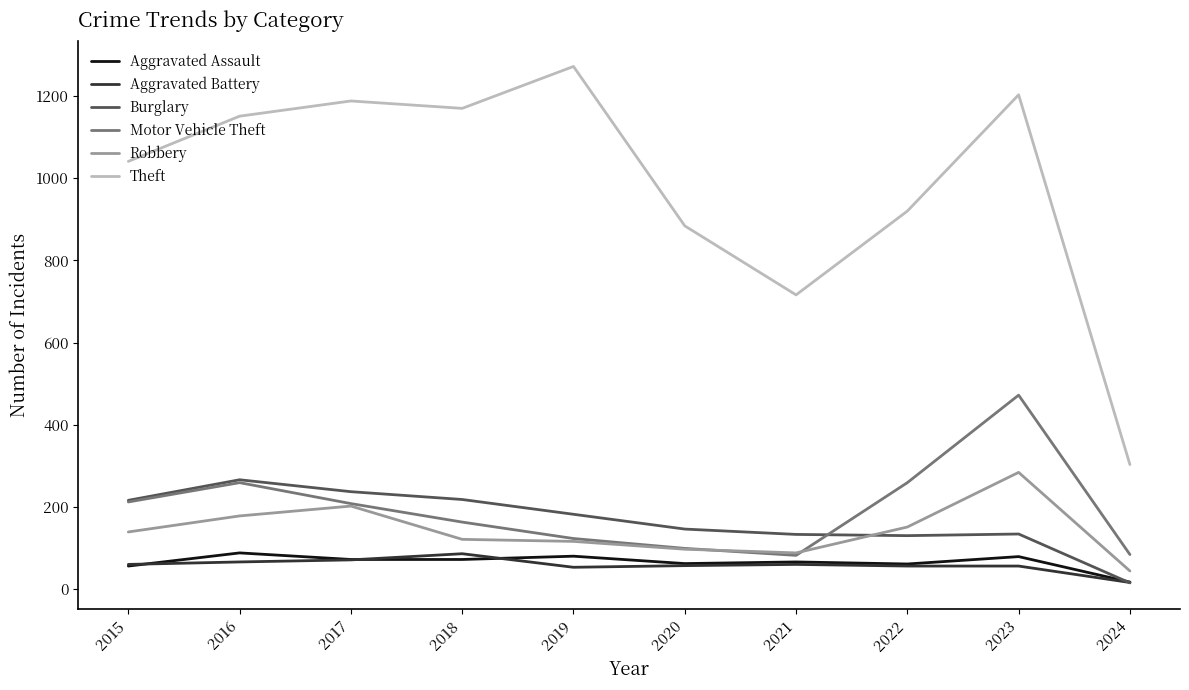

Is it true that Aggravated Assault equals 80 at 2019?

True